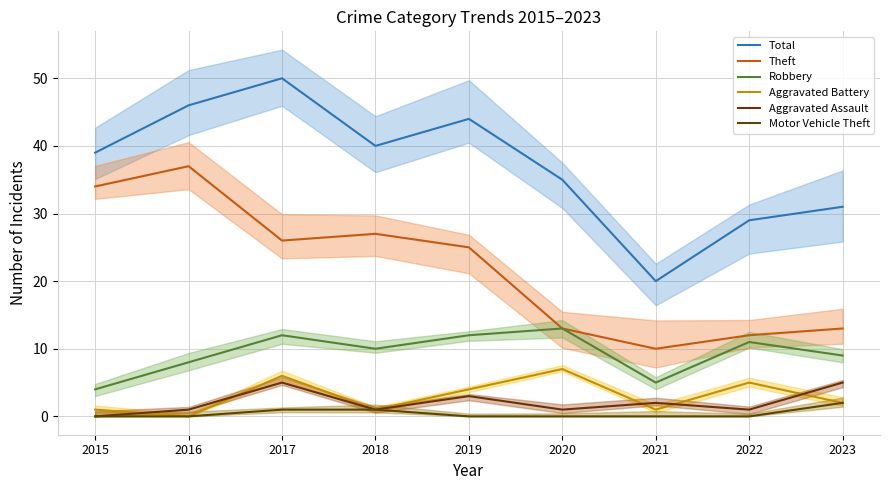

At 2023, list the series in order from smallest to largest.

Aggravated Battery, Motor Vehicle Theft, Aggravated Assault, Robbery, Theft, Total